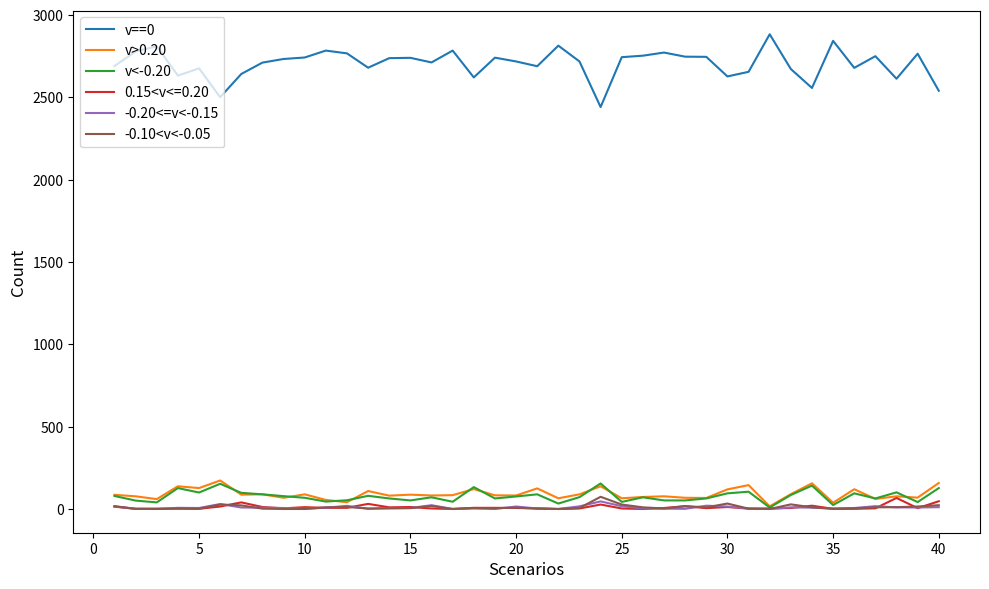

What is the greatest value displayed?

2883